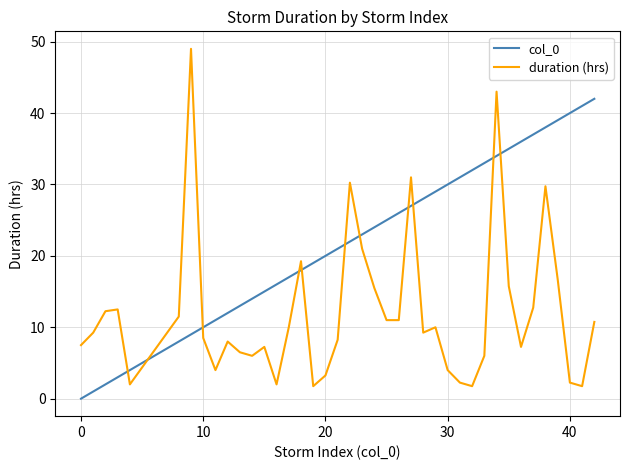

Which series has the largest total across all categories?

col_0